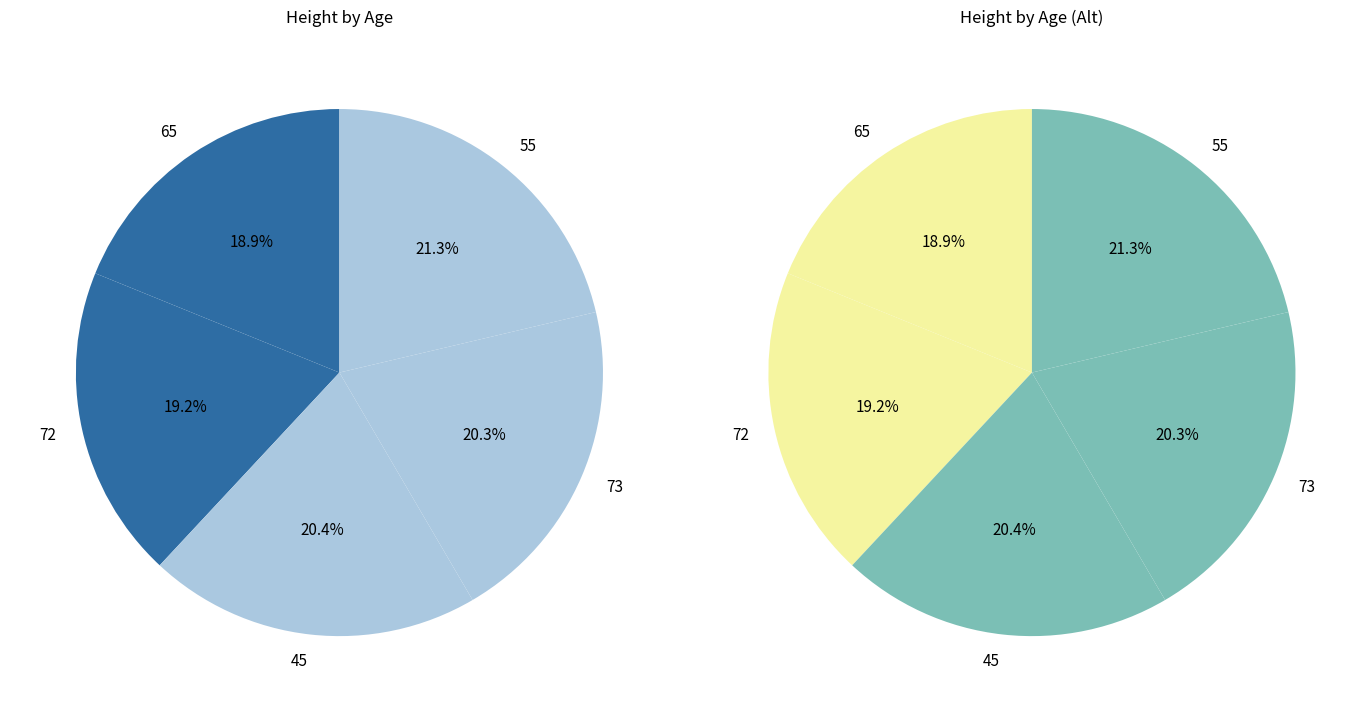

Combined, what portion of the pie is 72 and 65?

38.1%